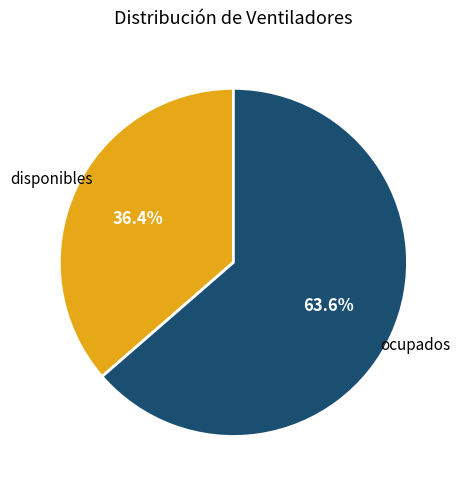

What is the total percentage of disponibles and ocupados?

100.0%